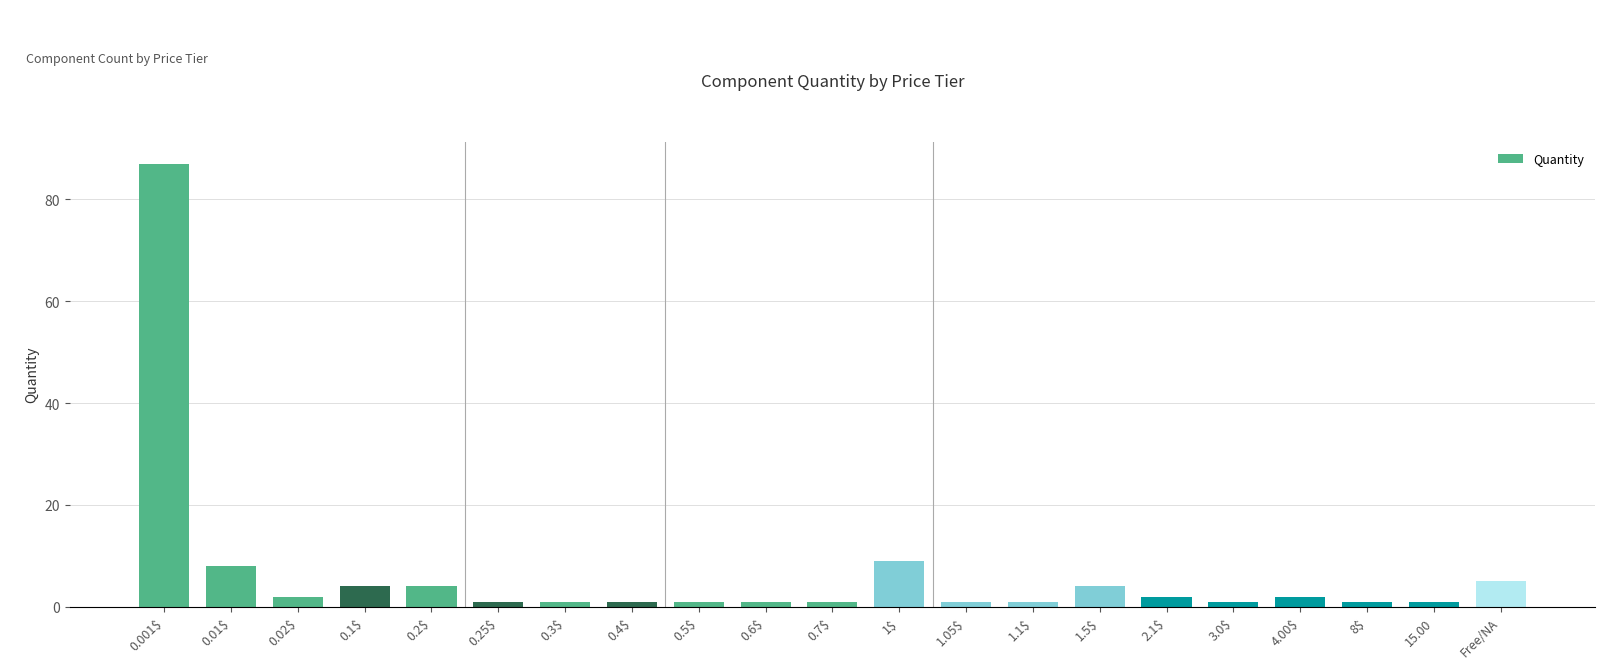

What is the greatest value displayed?

87